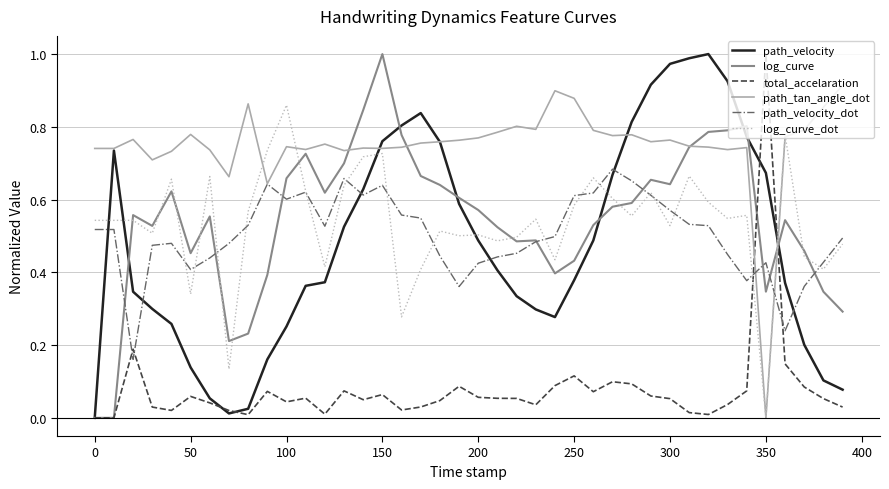

Which series has the largest total across all categories?

path_tan_angle_dot